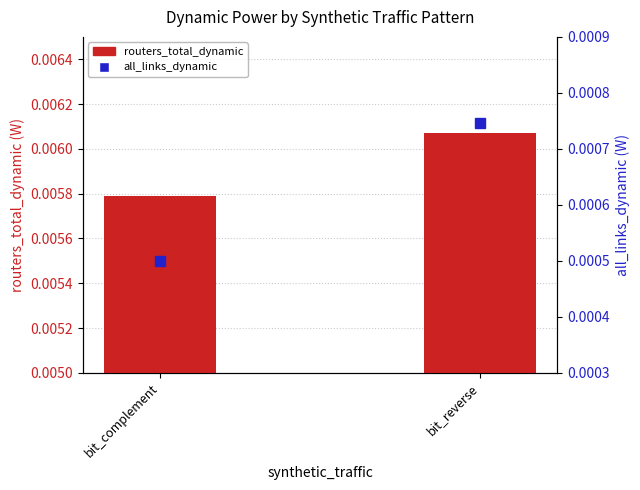

Which series has the widest spread of values?

routers_total_dynamic